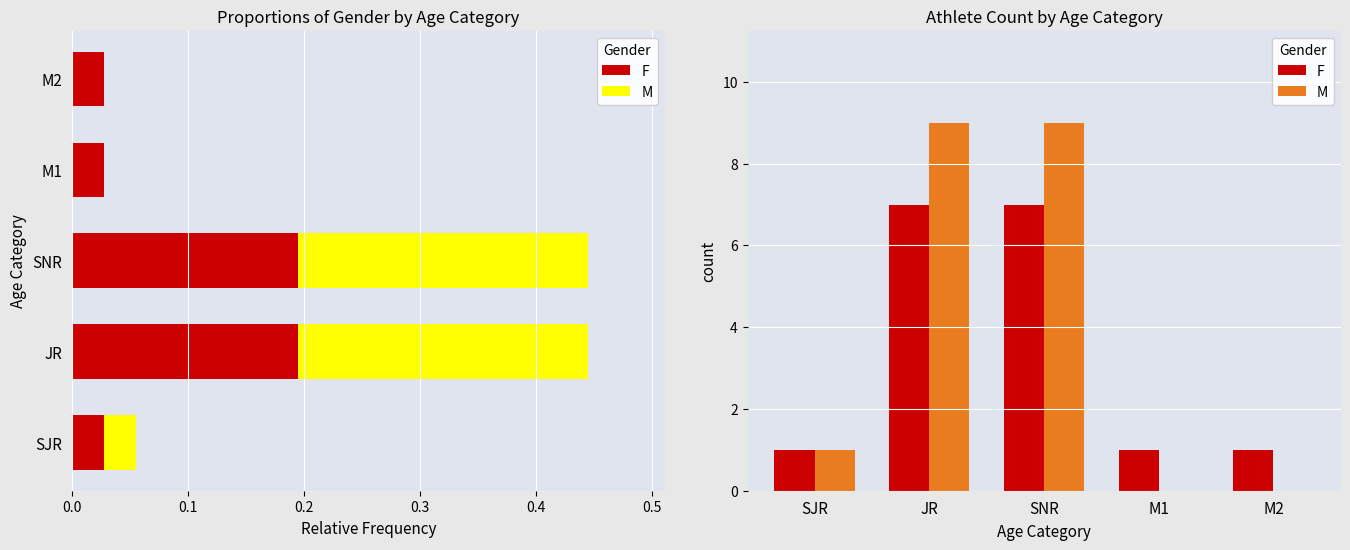

What is the total value across all series at SJR?

2